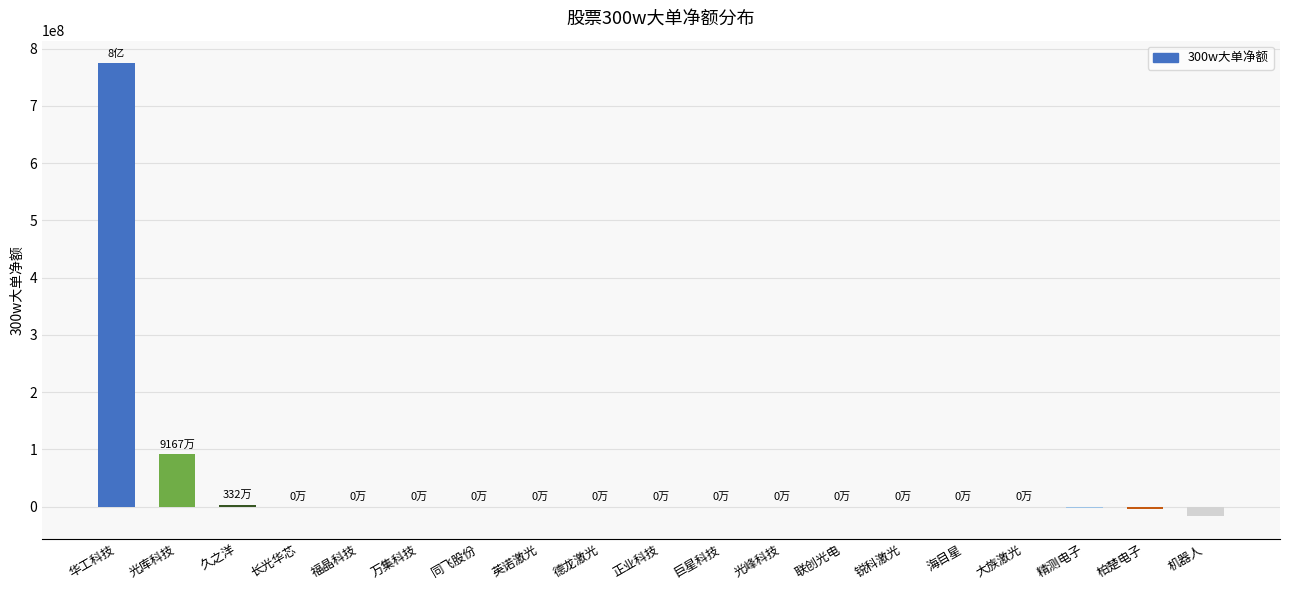

Which has a higher value, 德龙激光 or 光库科技?

光库科技